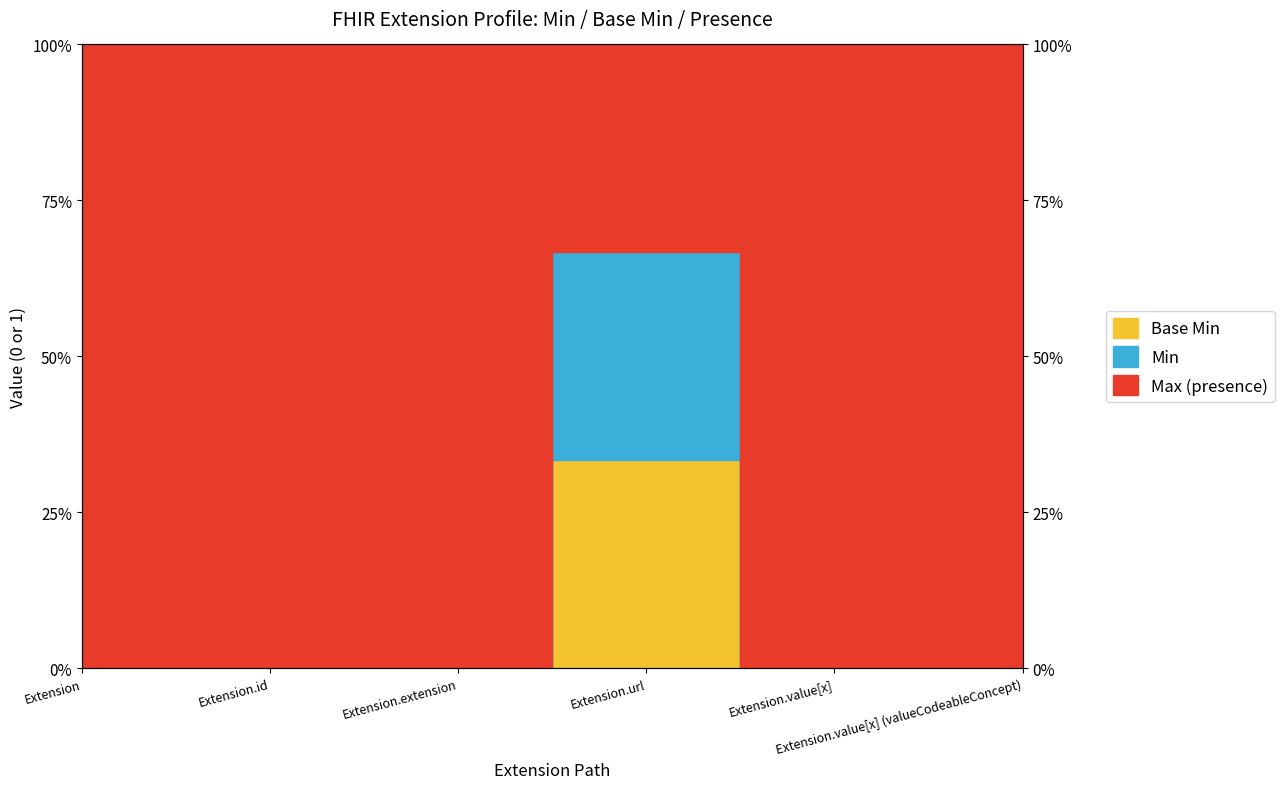

Does the chart display data point markers on the line(s)?

No